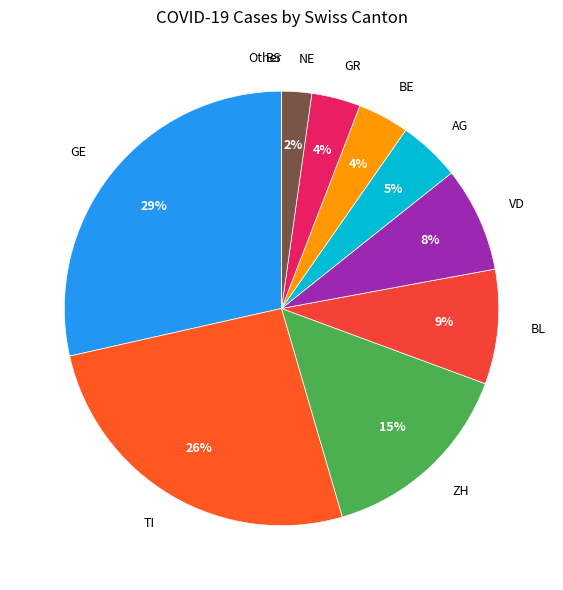

Is BE the majority of the pie?

No